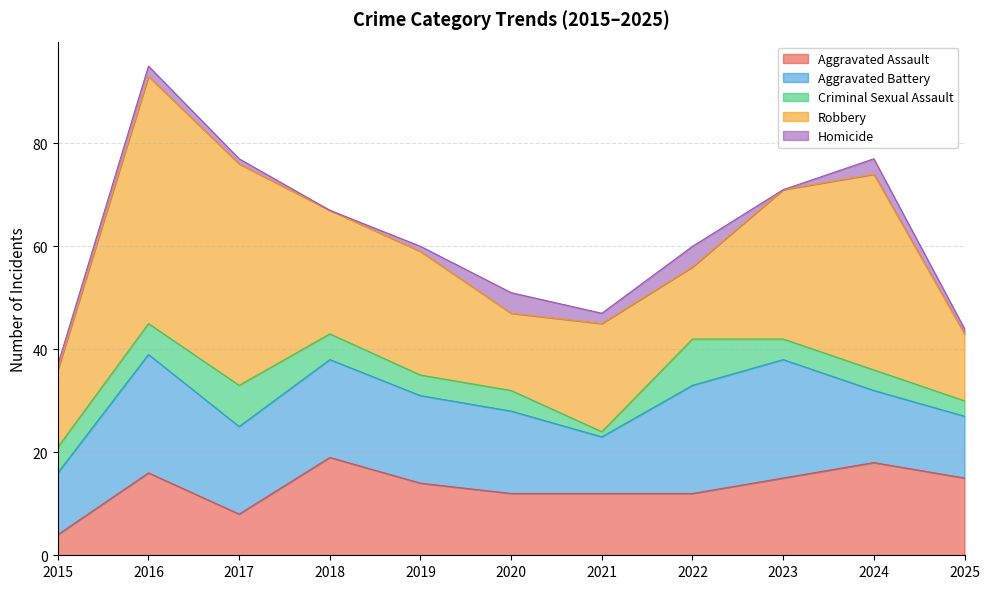

Does the chart have visible grid lines?

Yes